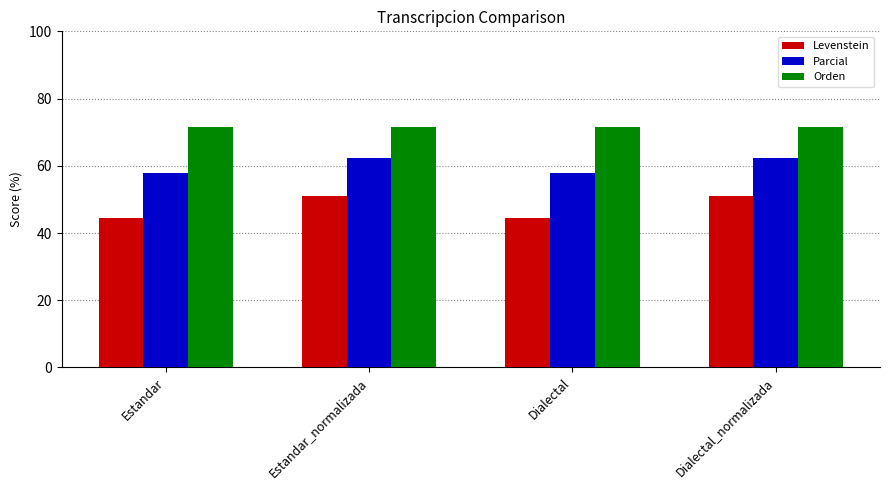

The value of Orden at Estandar_normalizada is 71.6. True or false?

True